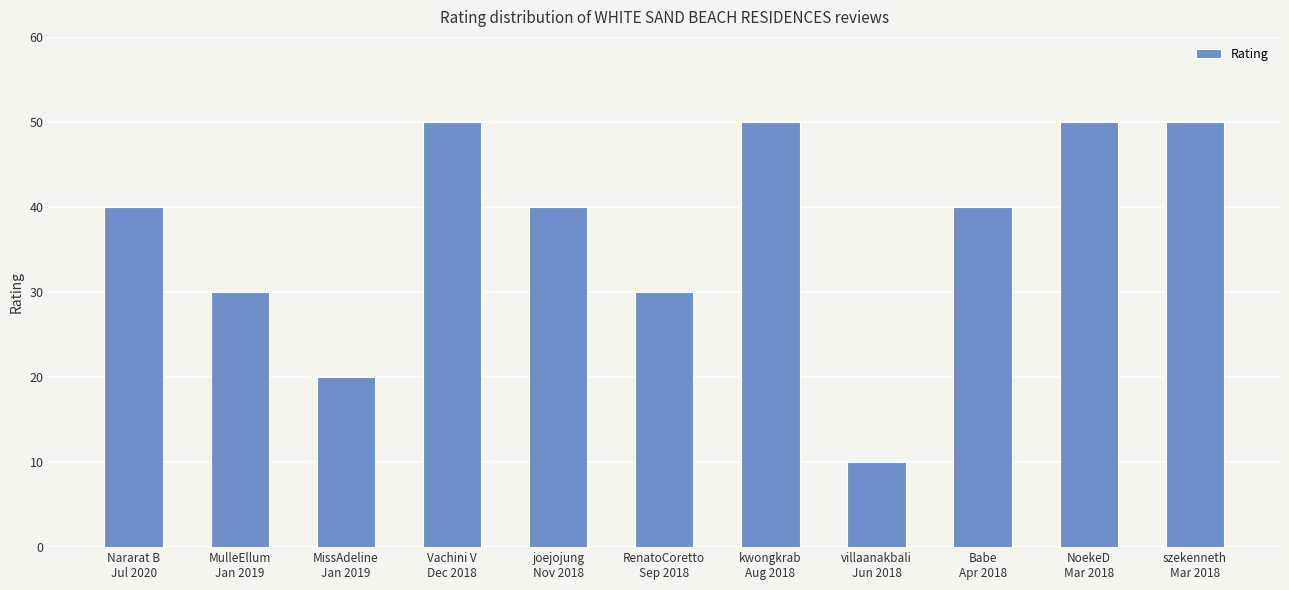

What is the approximate value at MissAdeline
Jan 2019, to the nearest 10?

20